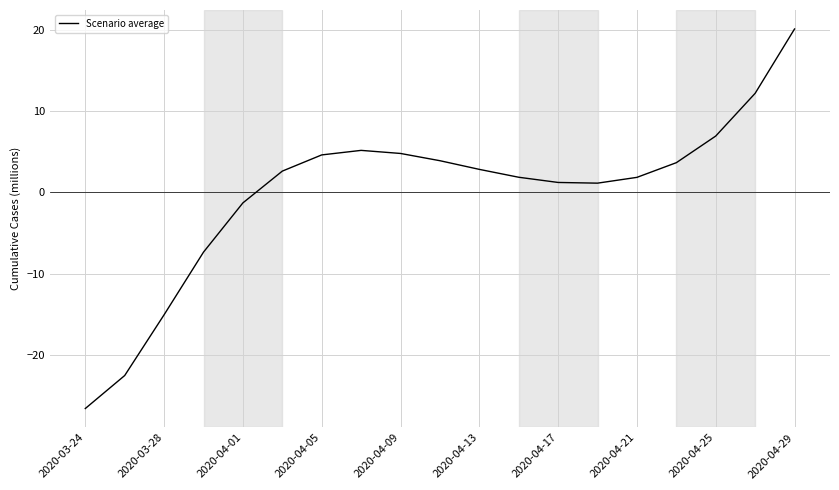

What is the smallest value displayed?

-26.6